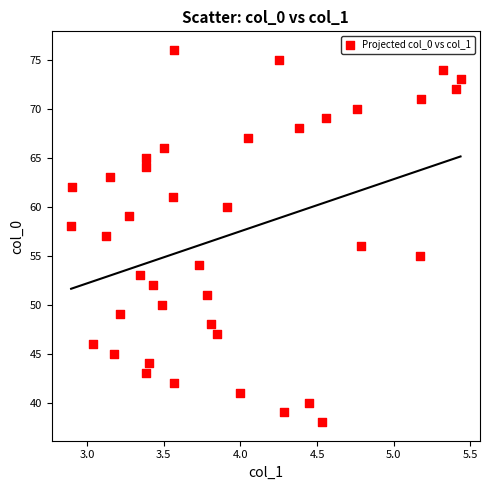

What is the range of Y values (max minus min)?

38